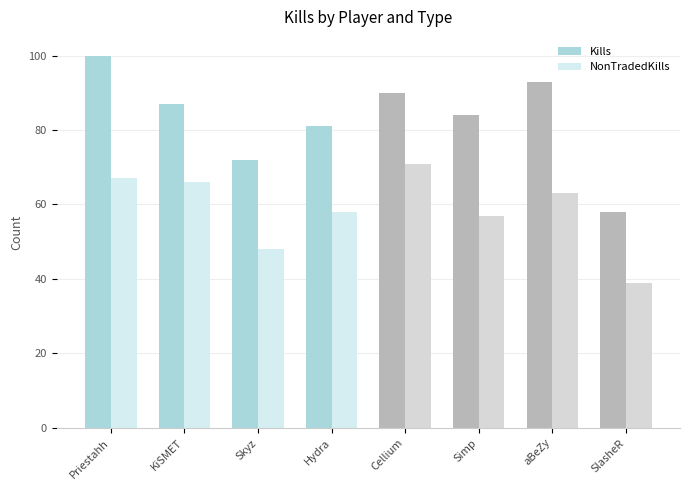

What is the sum of all NonTradedKills values?

469